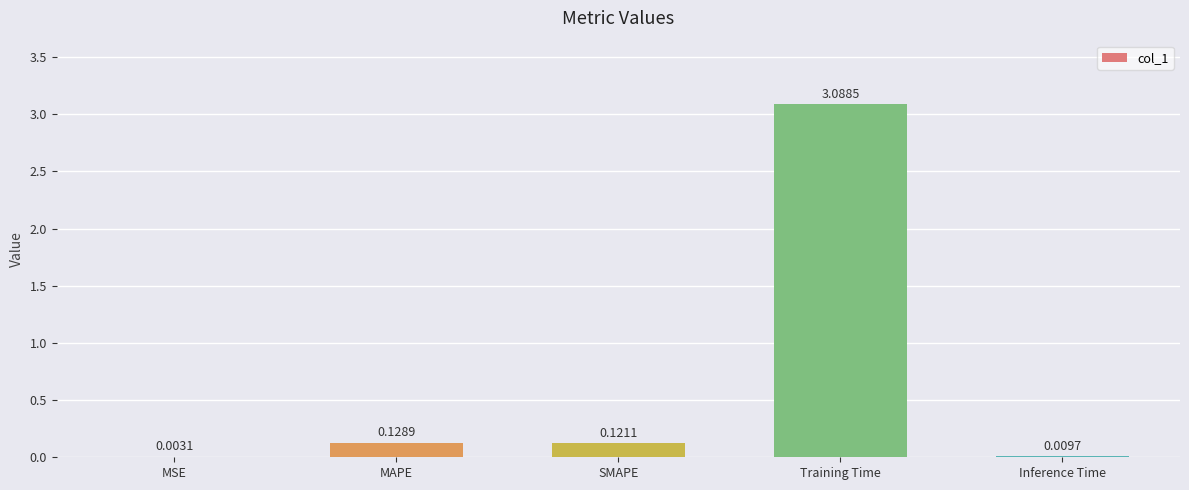

Between Inference Time and MAPE, which is larger?

MAPE